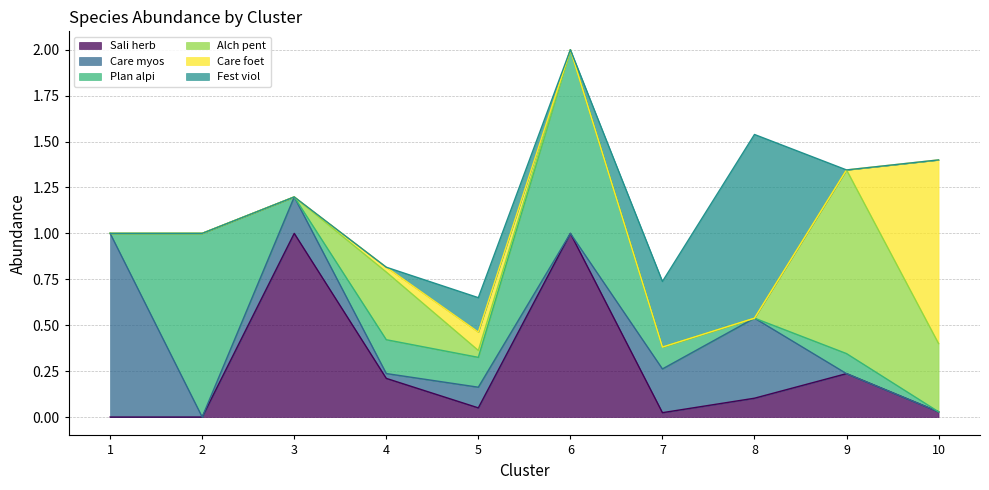

What are all the series names shown in the legend?

Sali herb, Care myos, Plan alpi, Alch pent, Care foet, Fest viol